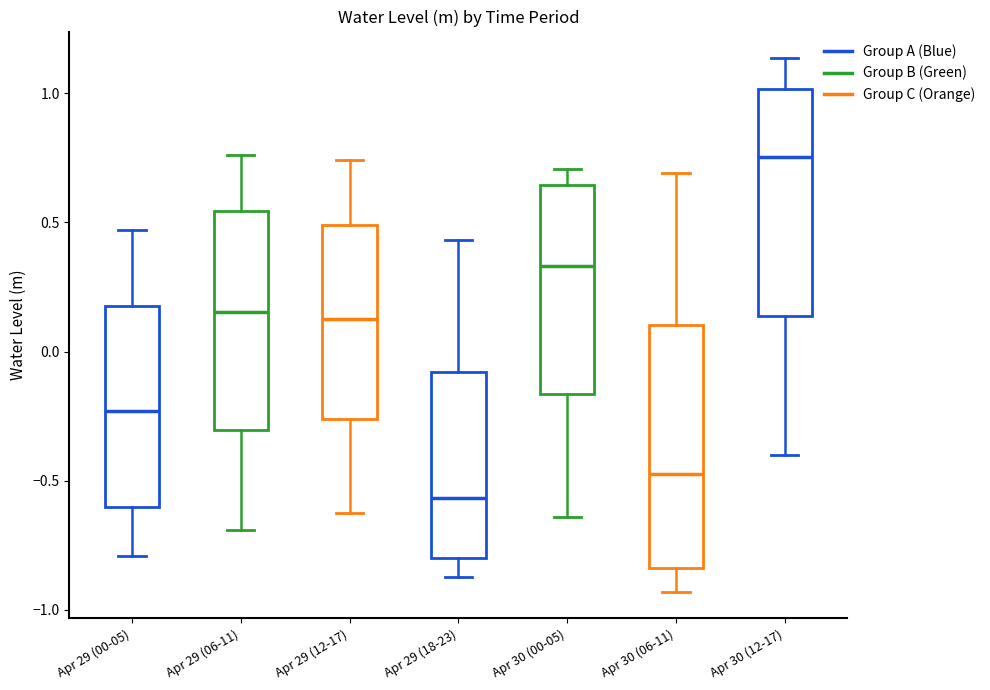

Reading left to right, transcribe this box plot: for each box, give where its median line is, the range the box spans, and where its two whiskers end, as read against the y-axis. The values are not printed on the chart, so give them approximately, as read against the axis.

Apr 29 (00-05): median -0.25, box -0.60 to 0.20, whiskers -0.80 to 0.45
Apr 29 (06-11): median 0.15, box -0.30 to 0.55, whiskers -0.70 to 0.75
Apr 29 (12-17): median 0.15, box -0.25 to 0.50, whiskers -0.60 to 0.75
Apr 29 (18-23): median -0.55, box -0.80 to -0.10, whiskers -0.85 to 0.45
Apr 30 (00-05): median 0.35, box -0.15 to 0.65, whiskers -0.65 to 0.70
Apr 30 (06-11): median -0.45, box -0.85 to 0.10, whiskers -0.95 to 0.70
Apr 30 (12-17): median 0.75, box 0.15 to 1.00, whiskers -0.40 to 1.15